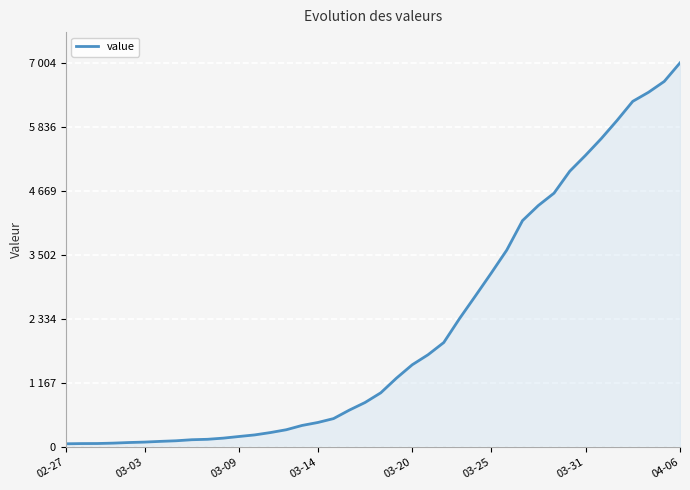

Does the chart display data point markers on the line(s)?

No